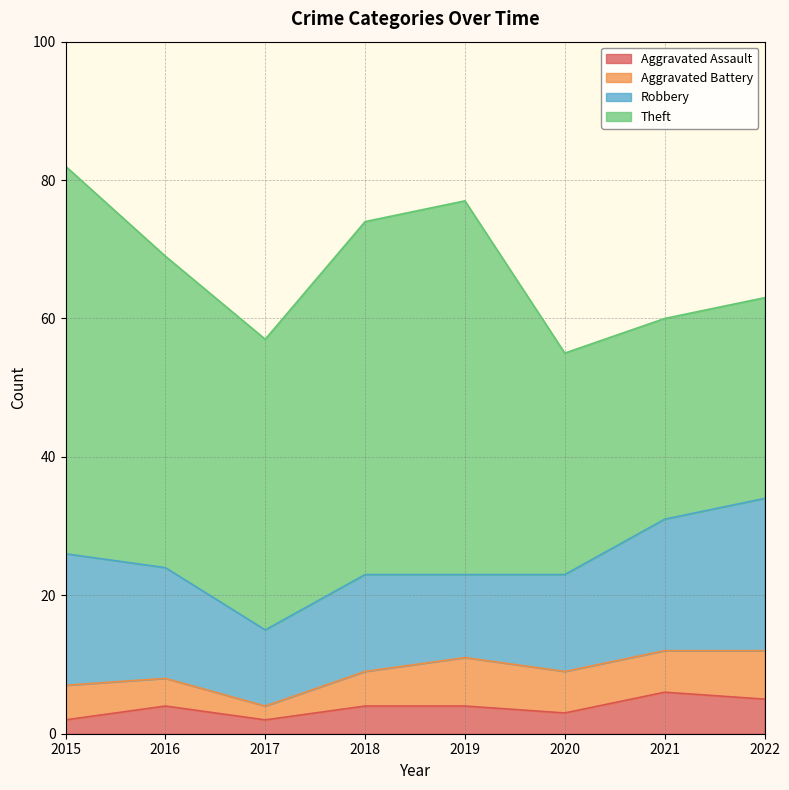

True or false: Theft and Aggravated Battery cross at least once.

False